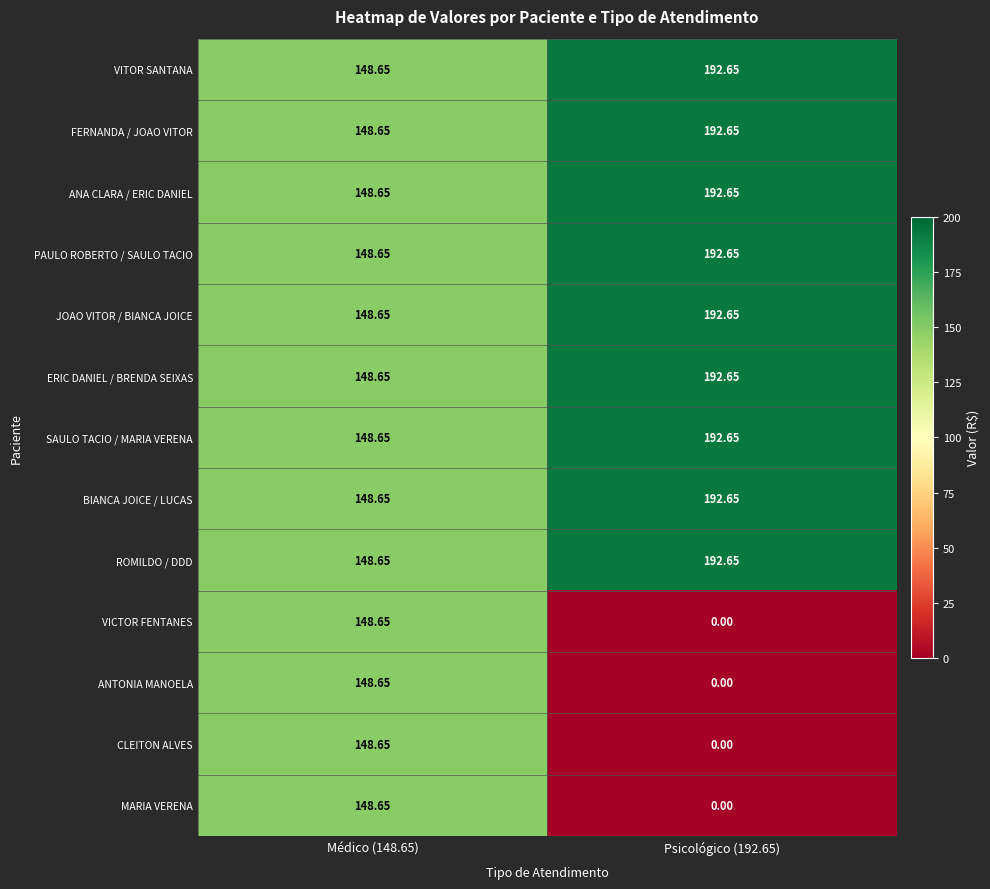

Is the value of ANA CLARA / ERIC DANIEL at Médico (148.65) greater than the value of JOAO VITOR / BIANCA JOICE at Psicológico (192.65)?

No